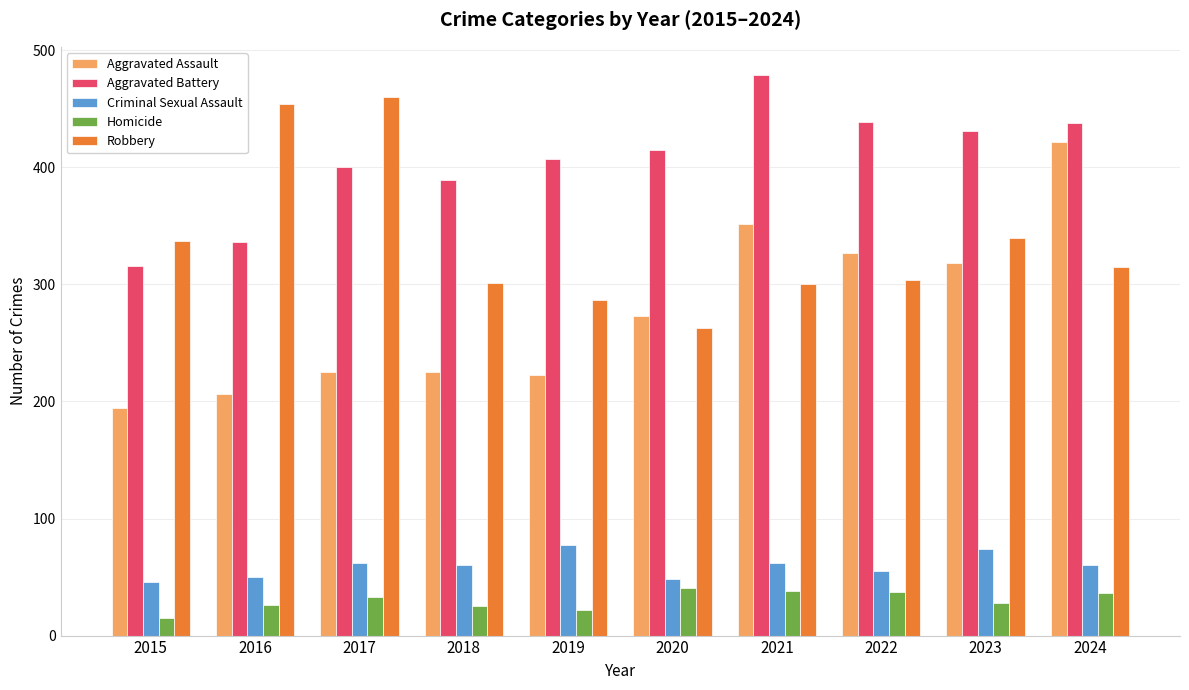

What is the average value of the Homicide series?

30